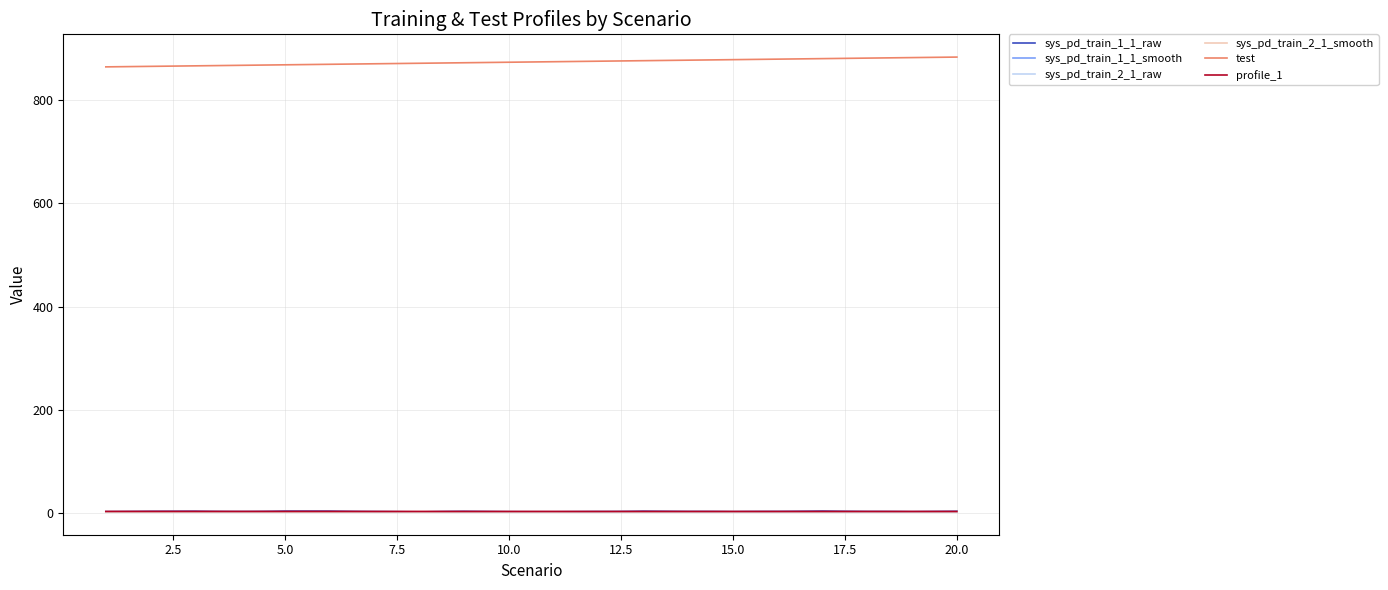

What is the highest value of the test series?

884.0